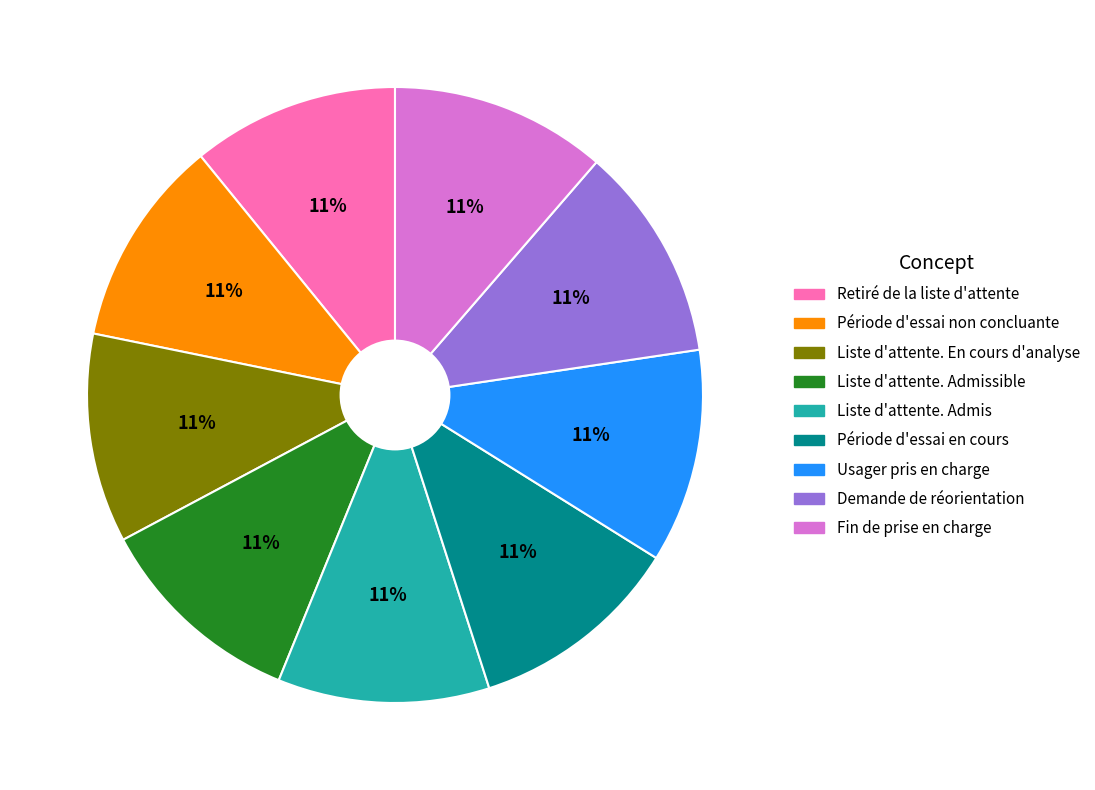

To the nearest percent, what is the average slice percentage?

11%